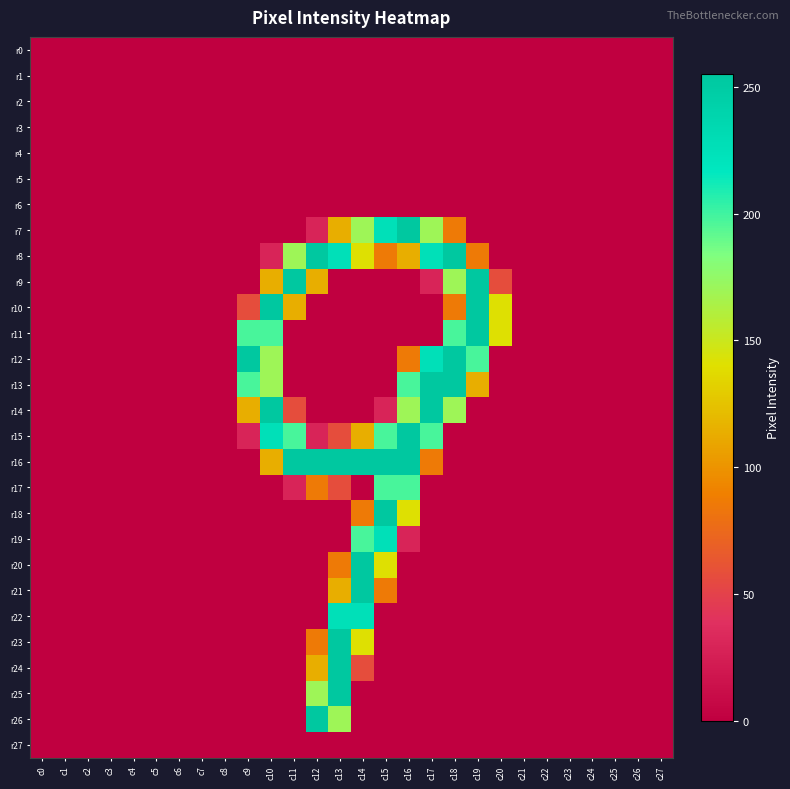

What is the difference between the highest and lowest values at c19?

255